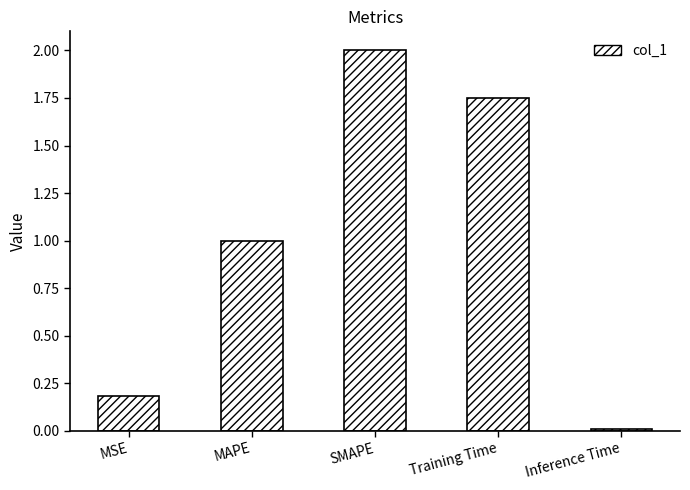

What is the label of the 3rd bar from the left?

SMAPE